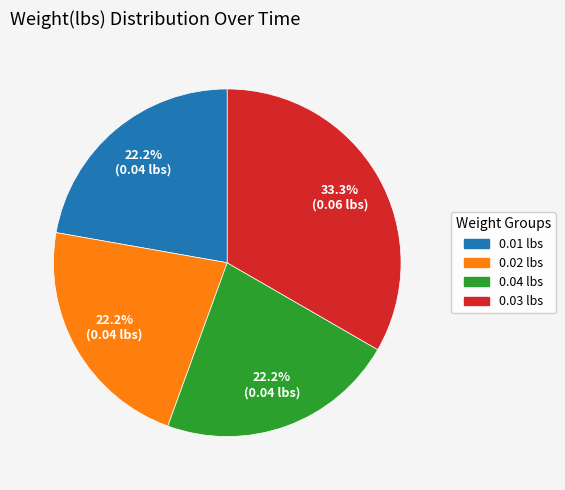

Approximately how many times larger is the value at 0.01 lbs compared to 0.03 lbs?

0.7